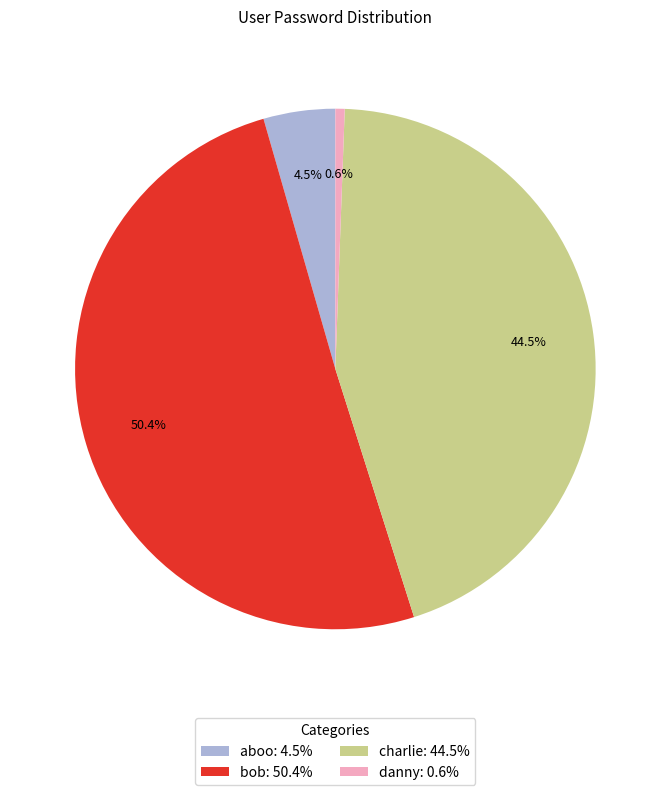

What percentage is the danny slice, to the nearest percent?

1%